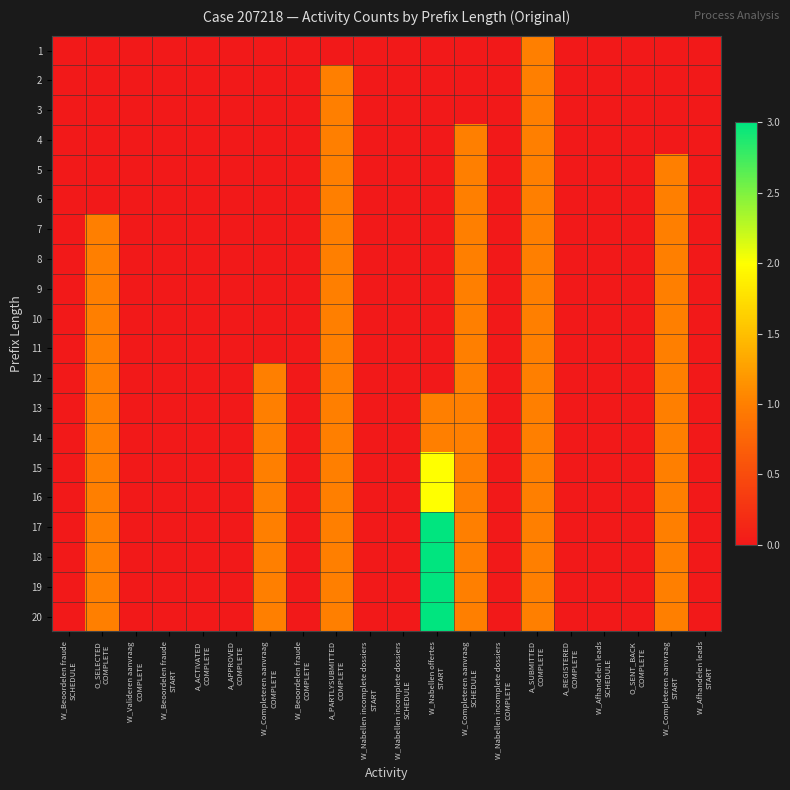

Between W_Nabellen incomplete dossiers
SCHEDULE and W_Completeren aanvraag
COMPLETE, which is larger?

W_Nabellen incomplete dossiers
SCHEDULE